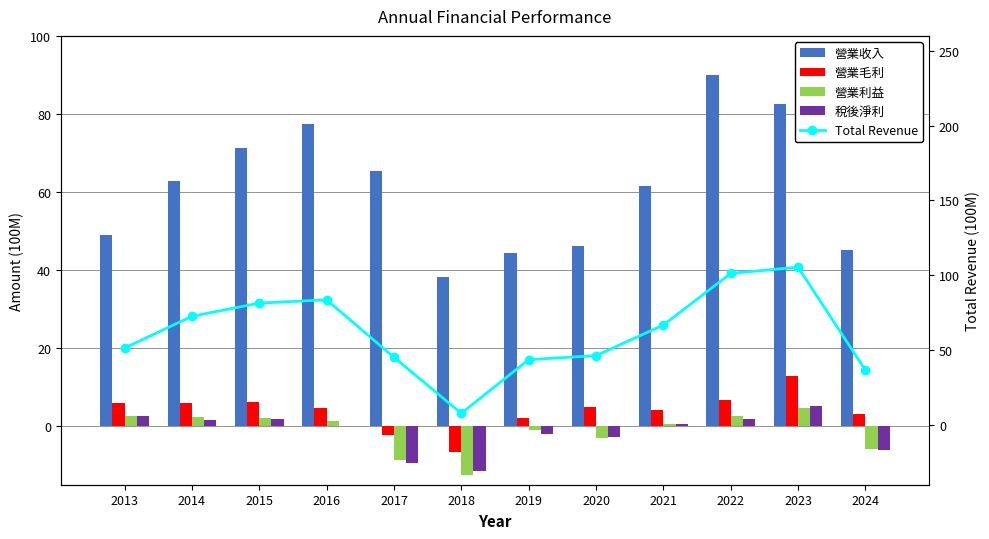

Where is 營業收入 nearest to the value 64?

2014